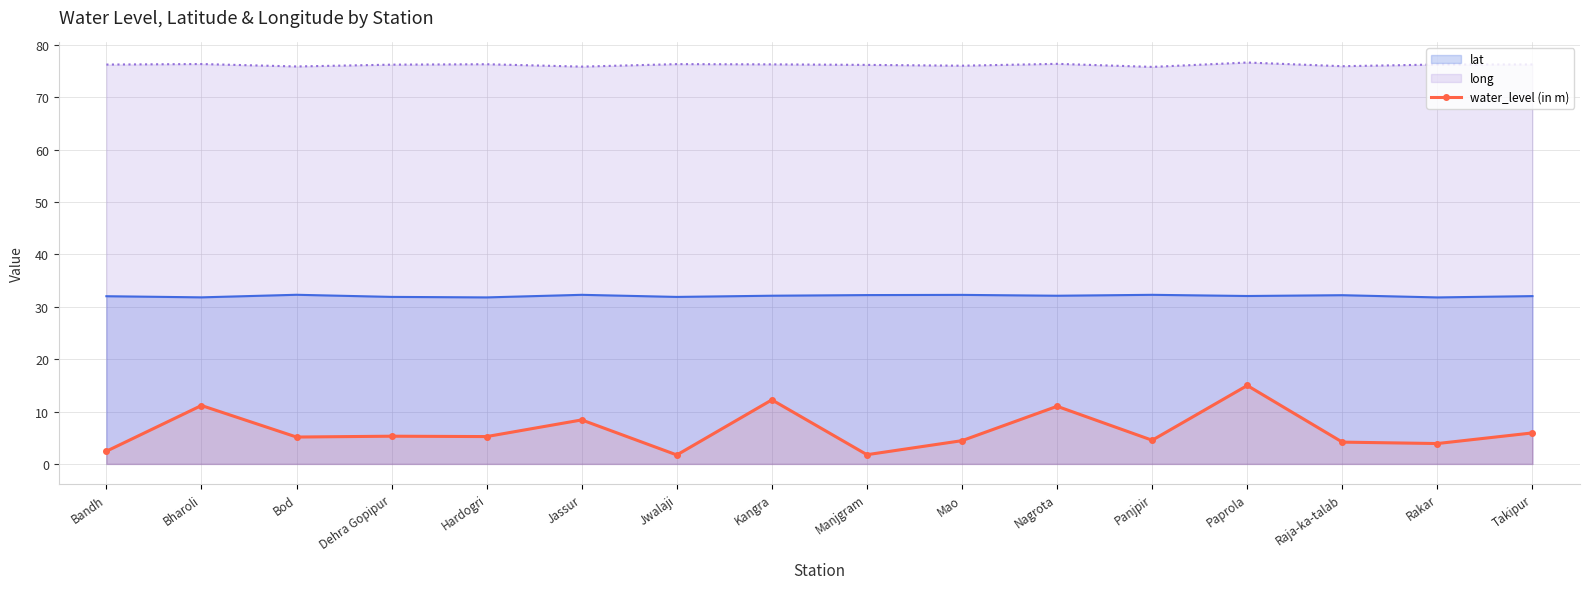

What position from the right is Manjgram?

8